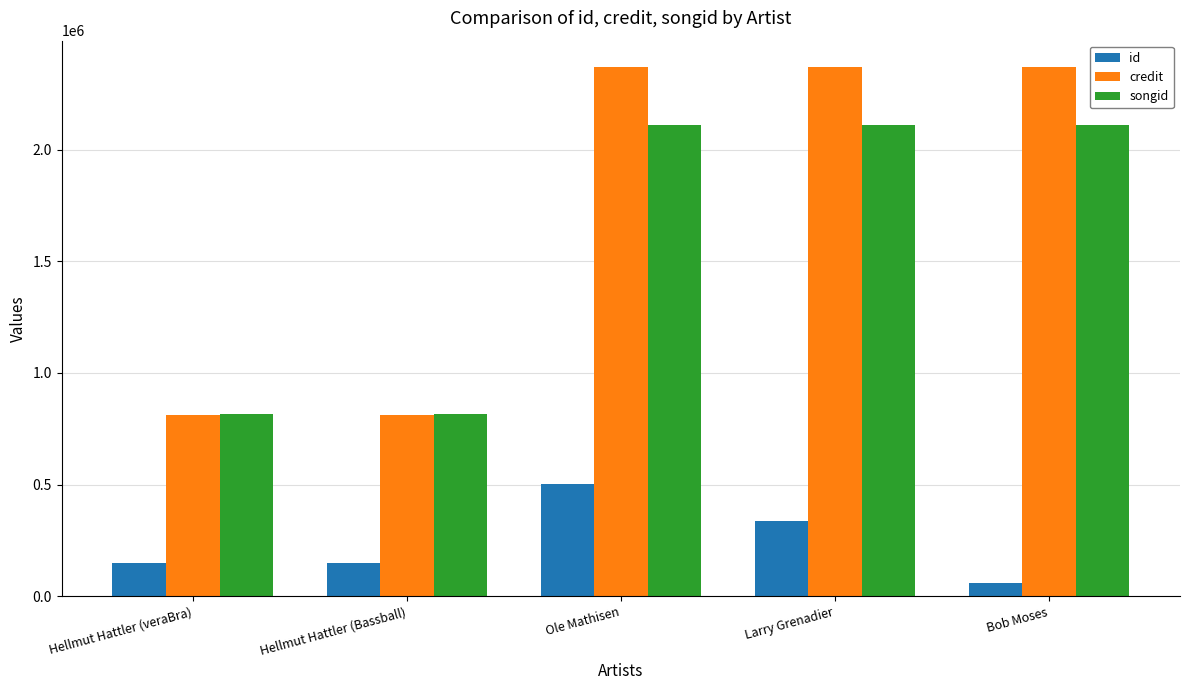

How many values in the id series are below 150323?

1